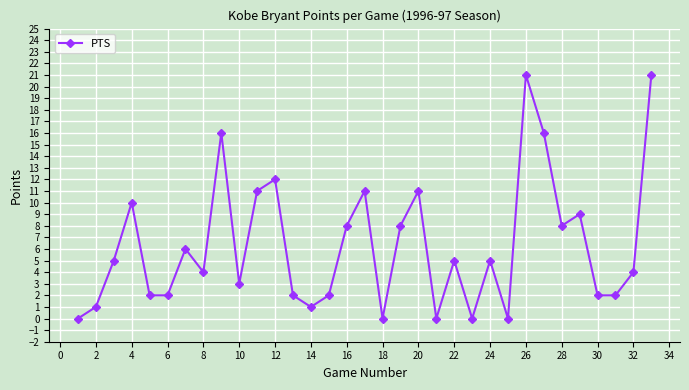

How many interior local peaks (higher than both neighbors) does the data have?

10